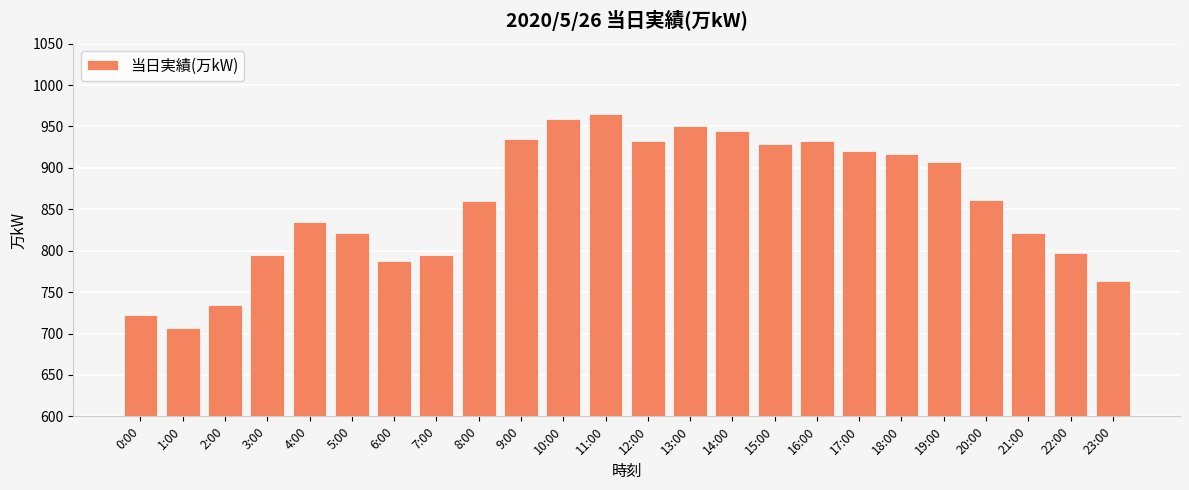

What is the label of the 22nd bar from the left?

21:00